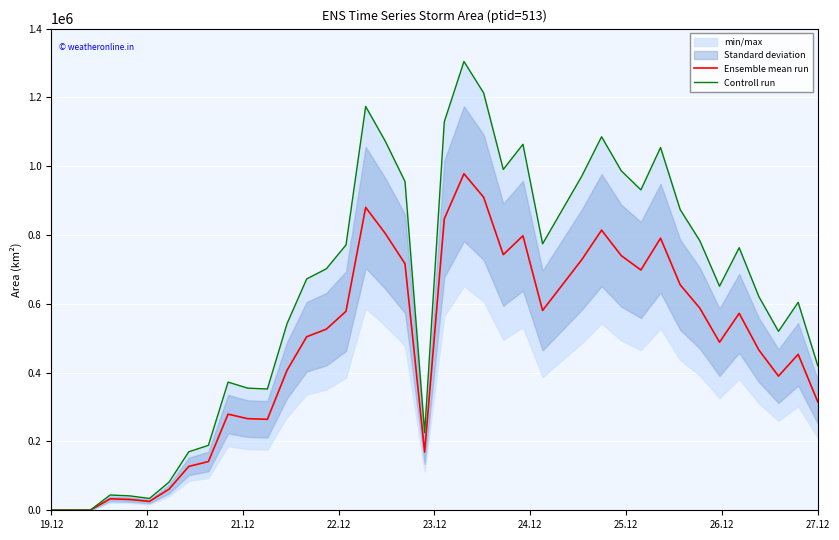

Rank the series by their average value, from lowest to highest.

Ensemble mean run, Controll run